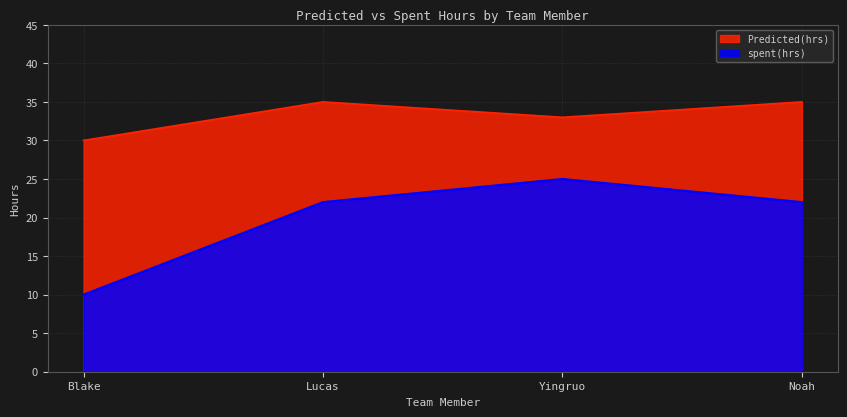

Where is spent(hrs) nearest to the value 17?

Lucas